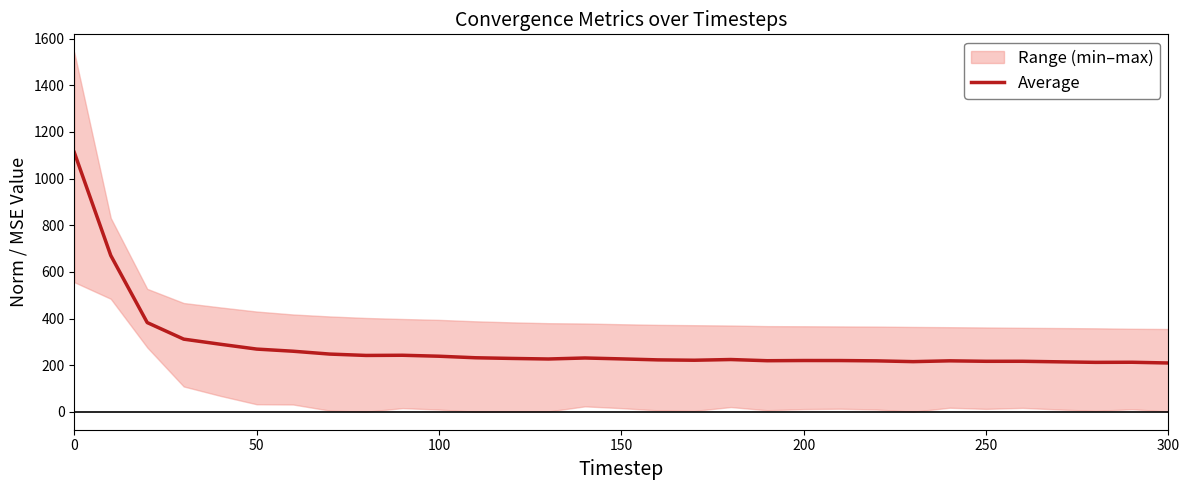

What is the maximum value for Average?

1112.4